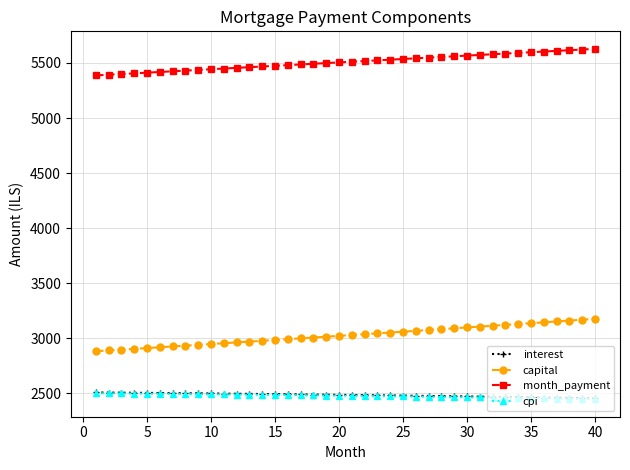

What are all the series names shown in the legend?

interest, capital, month_payment, cpi